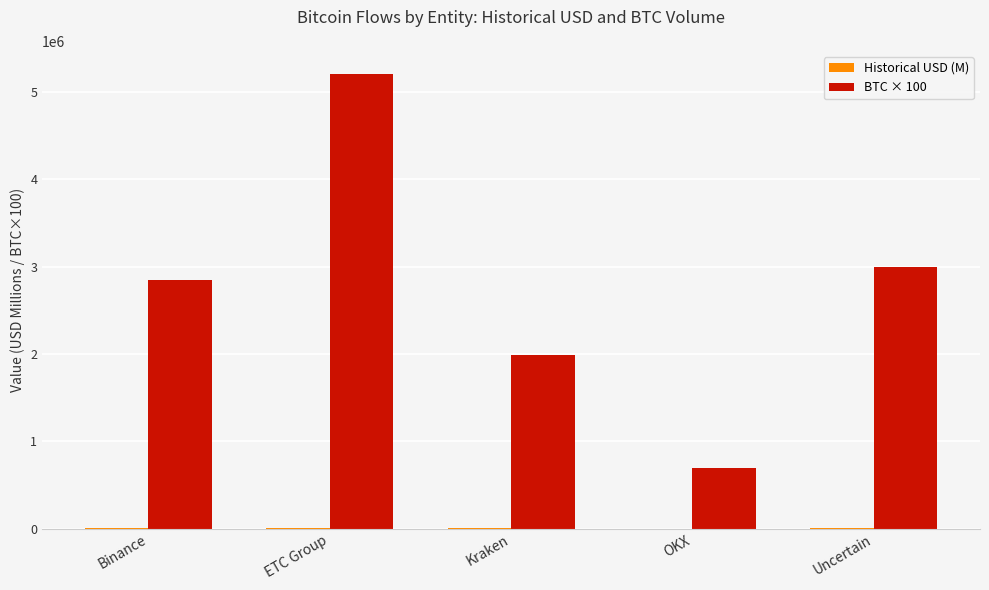

Which series has the largest total across all categories?

BTC × 100